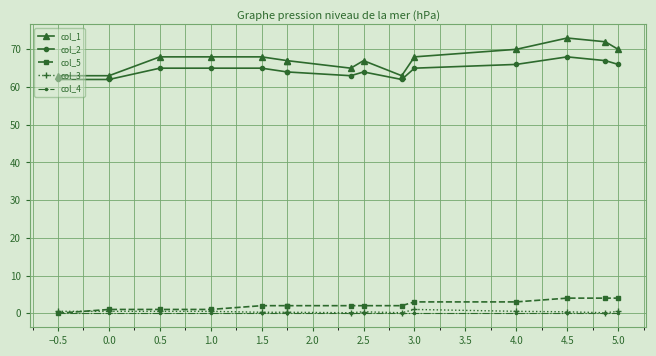

True or false: col_2 and col_3 cross at least once.

False